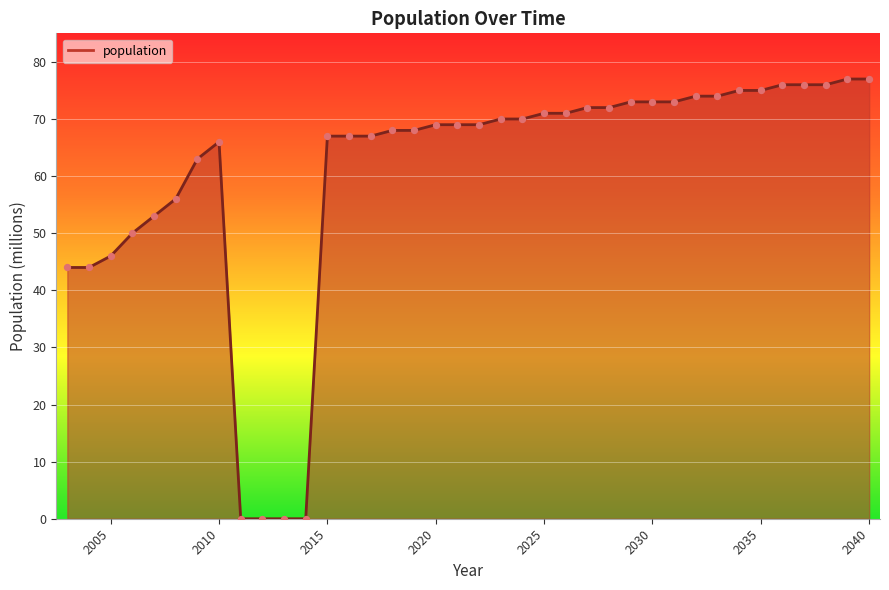

What is the maximum value shown in the chart?

77